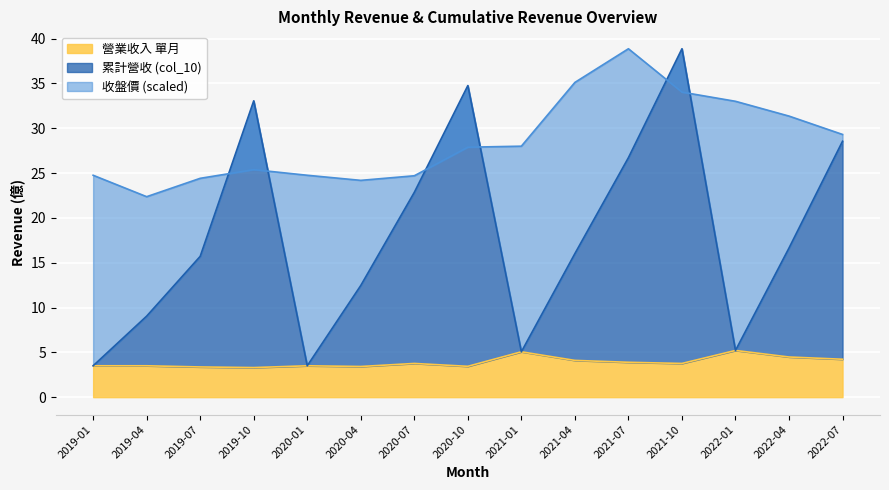

What is the label of the 8th point from the left?

2020-10